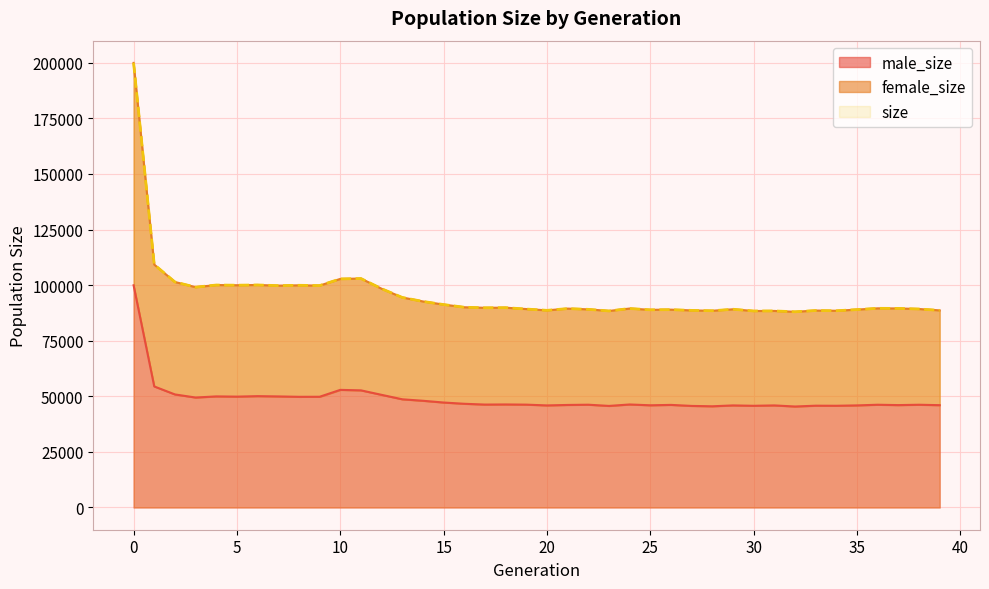

What are all the series names shown in the legend?

size, female_size, male_size